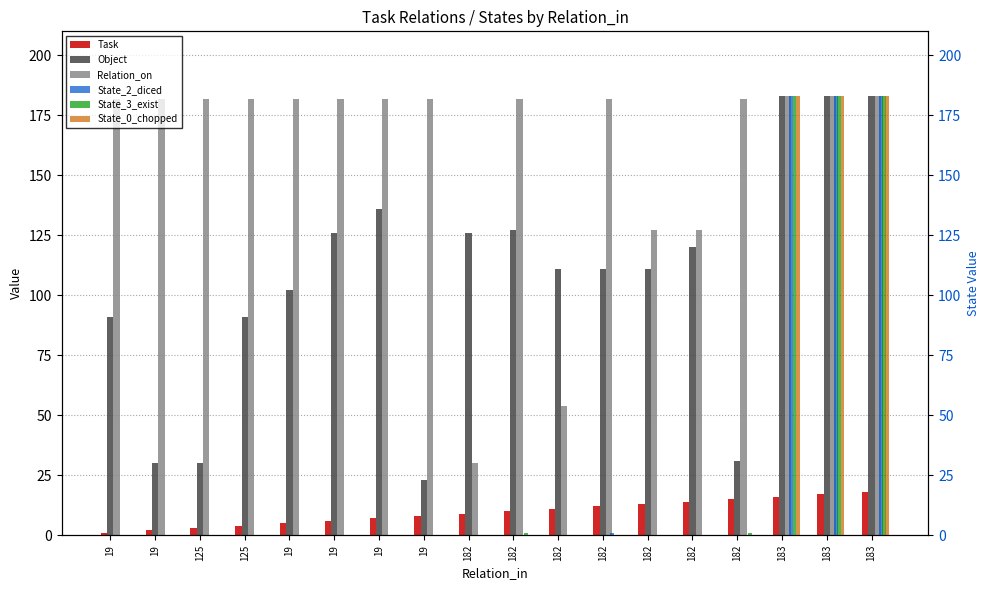

At 19, list the series in order from largest to smallest.

Relation_on, Object, Task, State_2_diced, State_3_exist, State_0_chopped